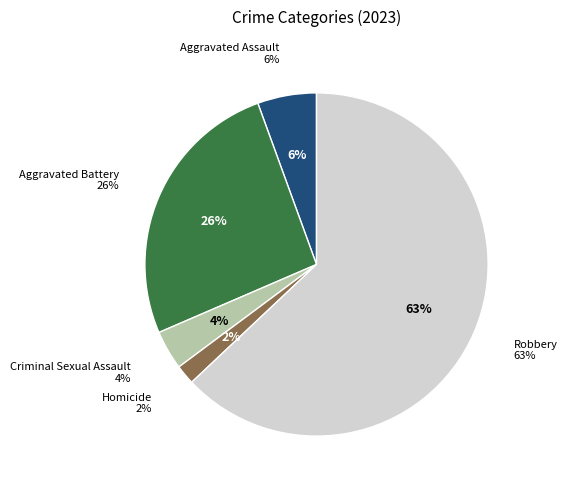

To the nearest percent, what is the difference between the largest and smallest slice percentages?

61%